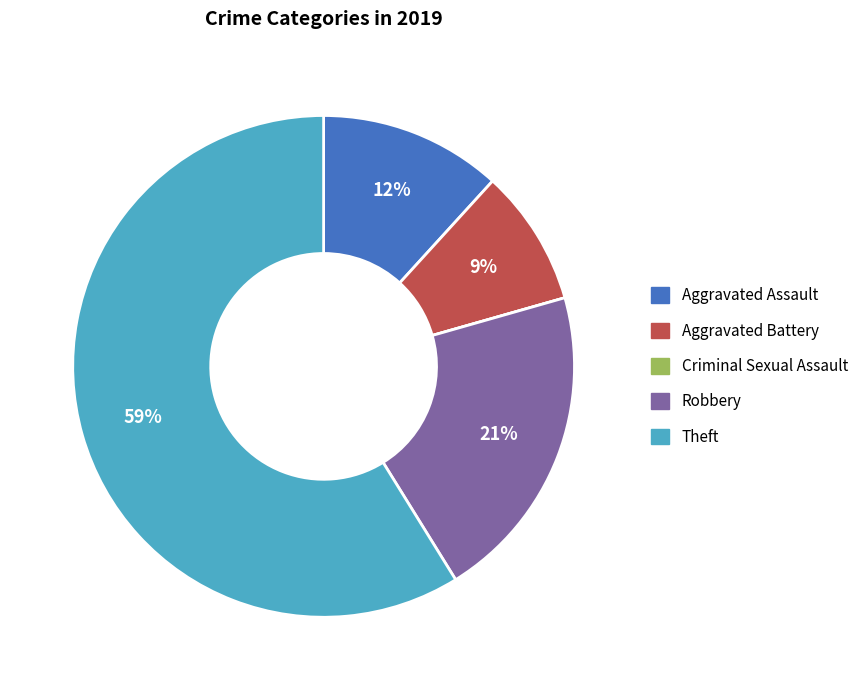

What is the majority slice?

Theft